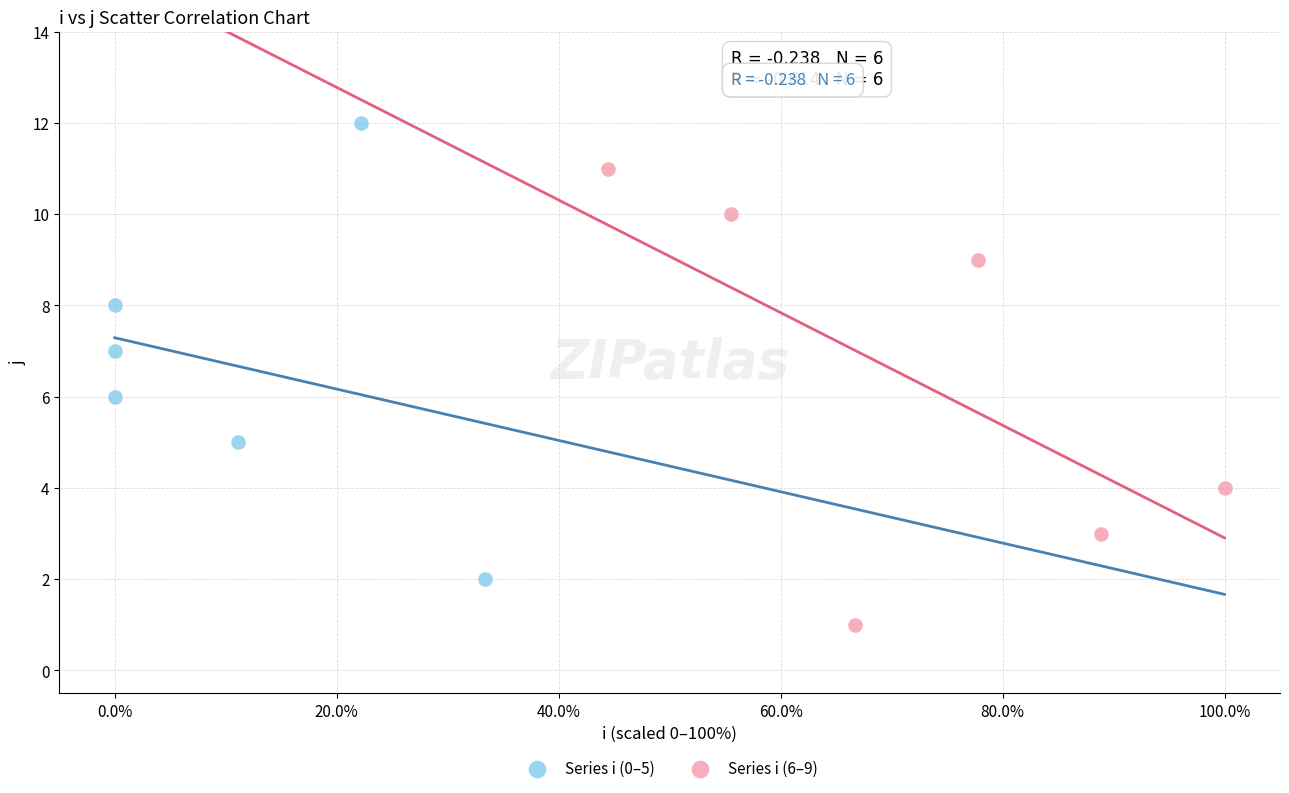

Which series reaches the minimum Y coordinate?

Series i (6–9)